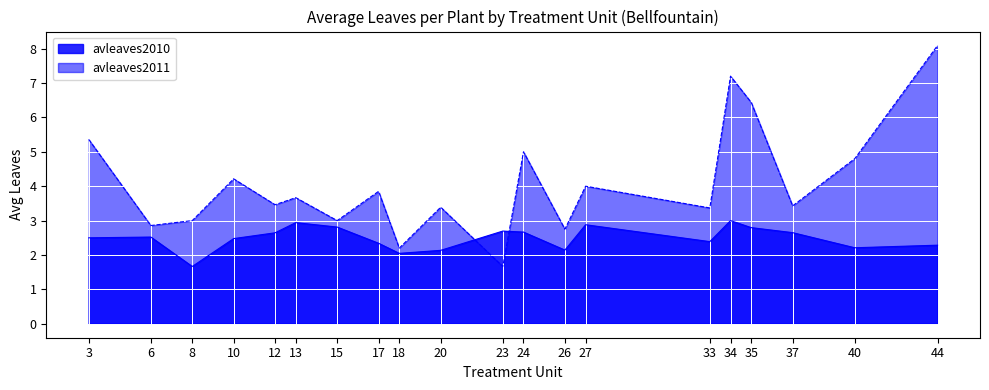

At which label does avleaves2011 first exceed 3?

3